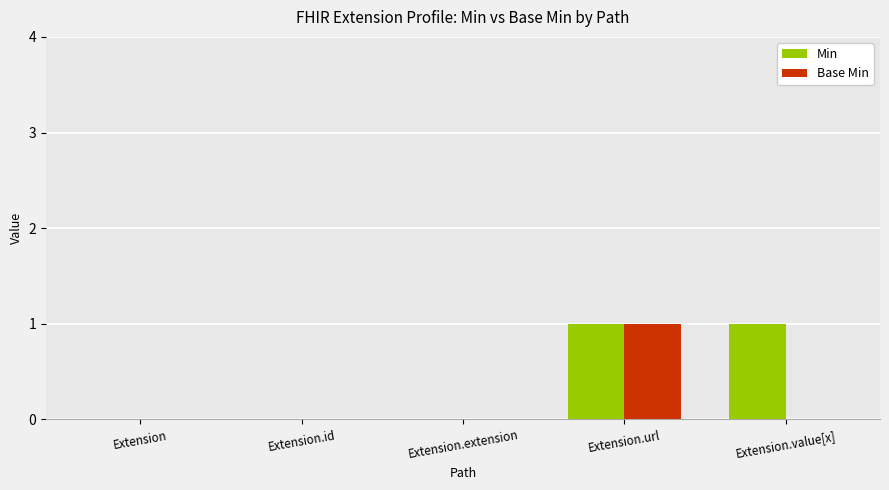

Count the number of data series in this chart.

2